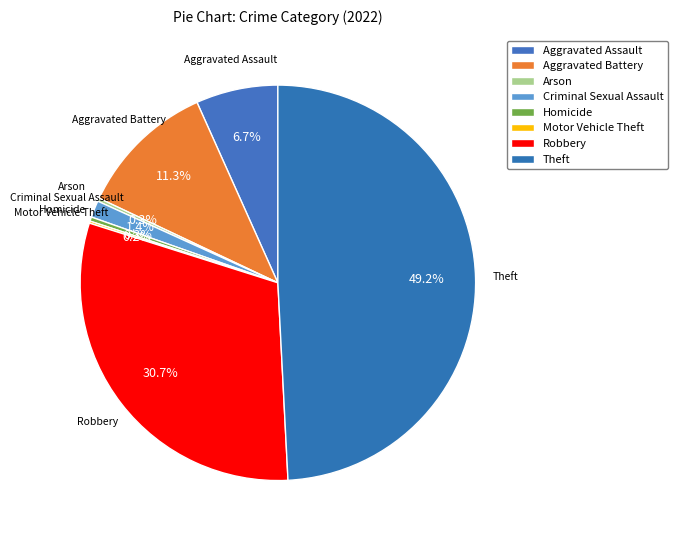

Which slice is the largest?

Theft